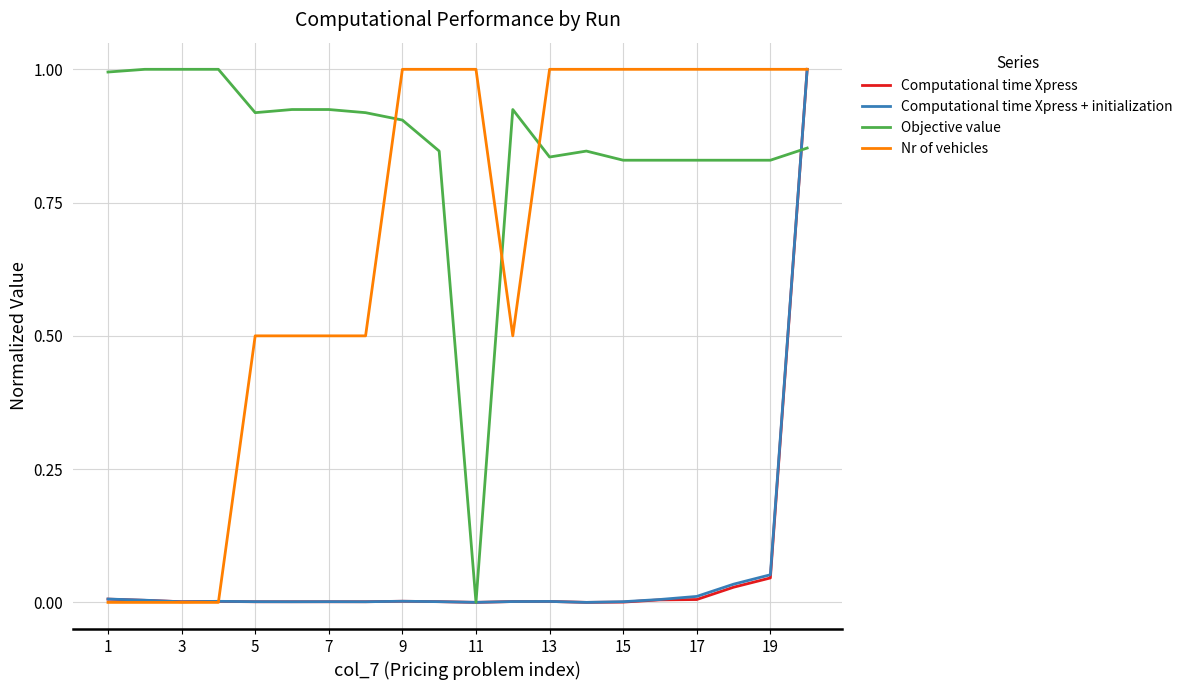

How many times do Objective value and Nr of vehicles cross each other?

3